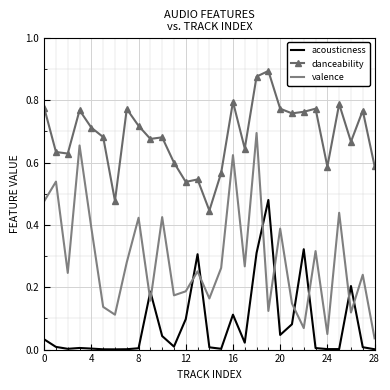

List the series in order of their overall mean, lowest first.

acousticness, valence, danceability